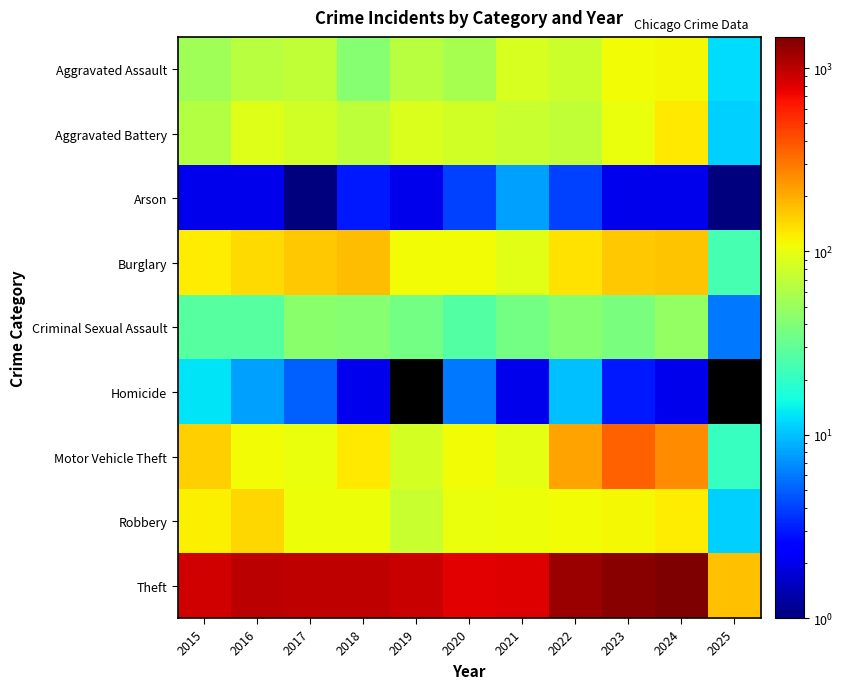

Between 2019 and 2023, which is larger?

2023